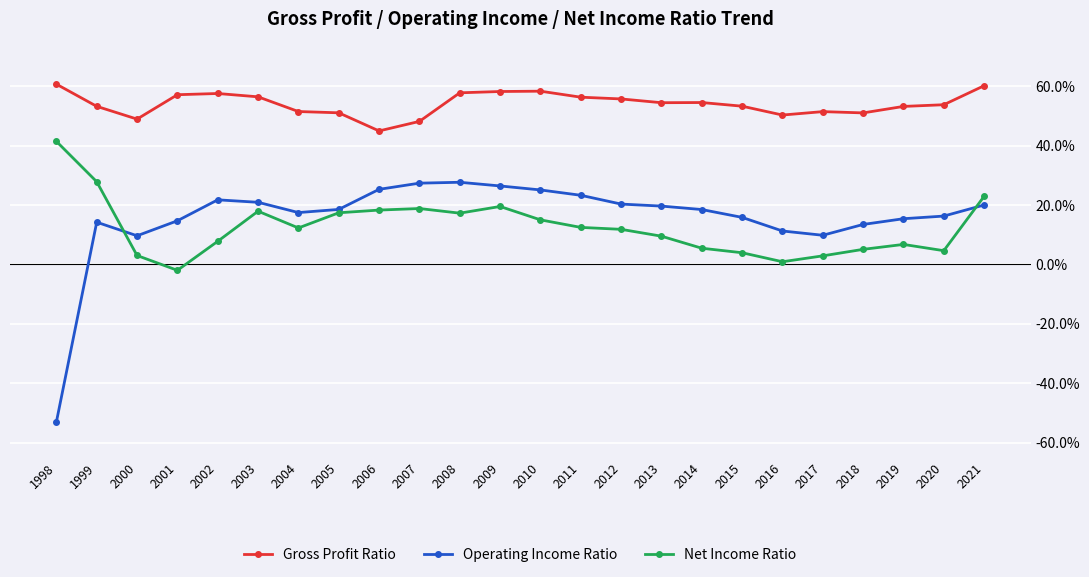

The Net Income Ratio series shows 15.0 at 2010. True or false?

True